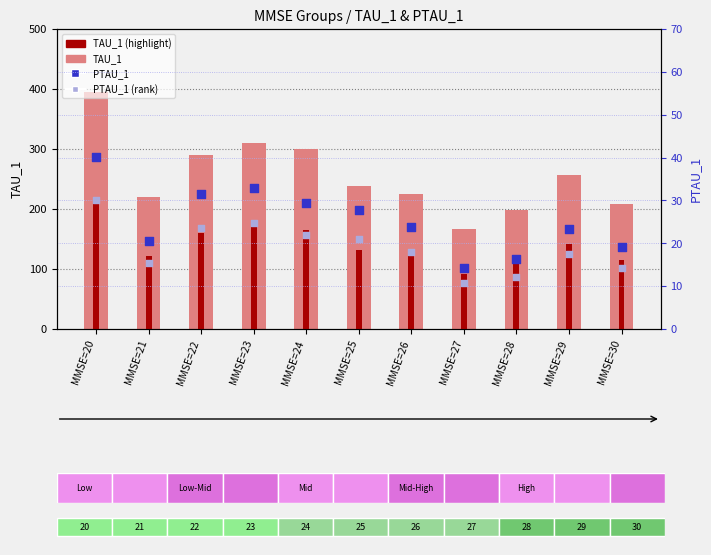

At which category is the sum across all series the highest?

MMSE=20